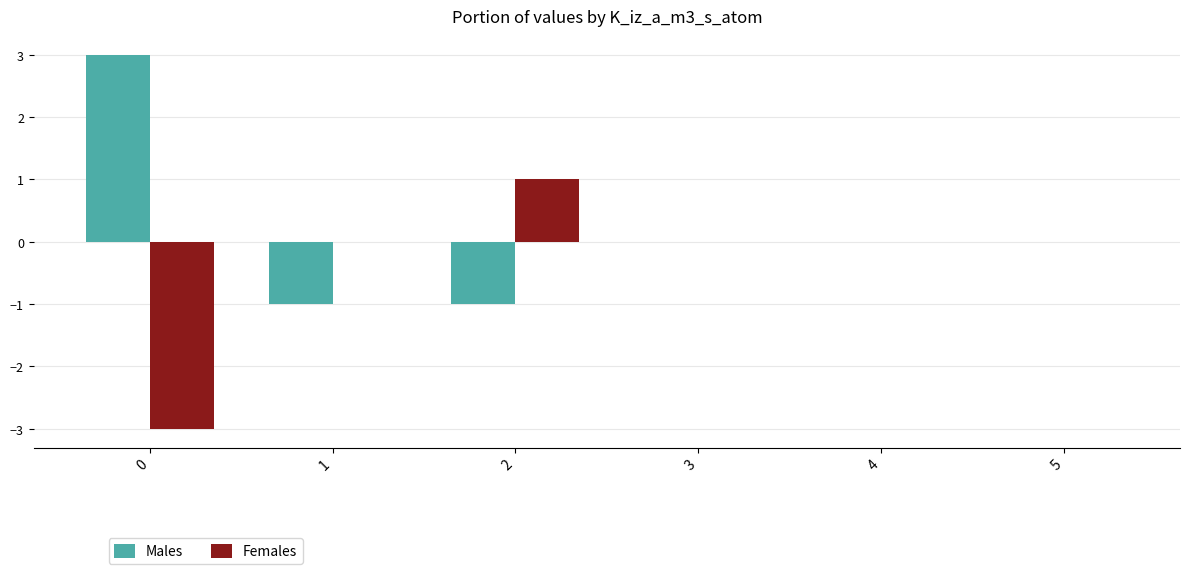

What is the approximate value of Males at 2?

-1